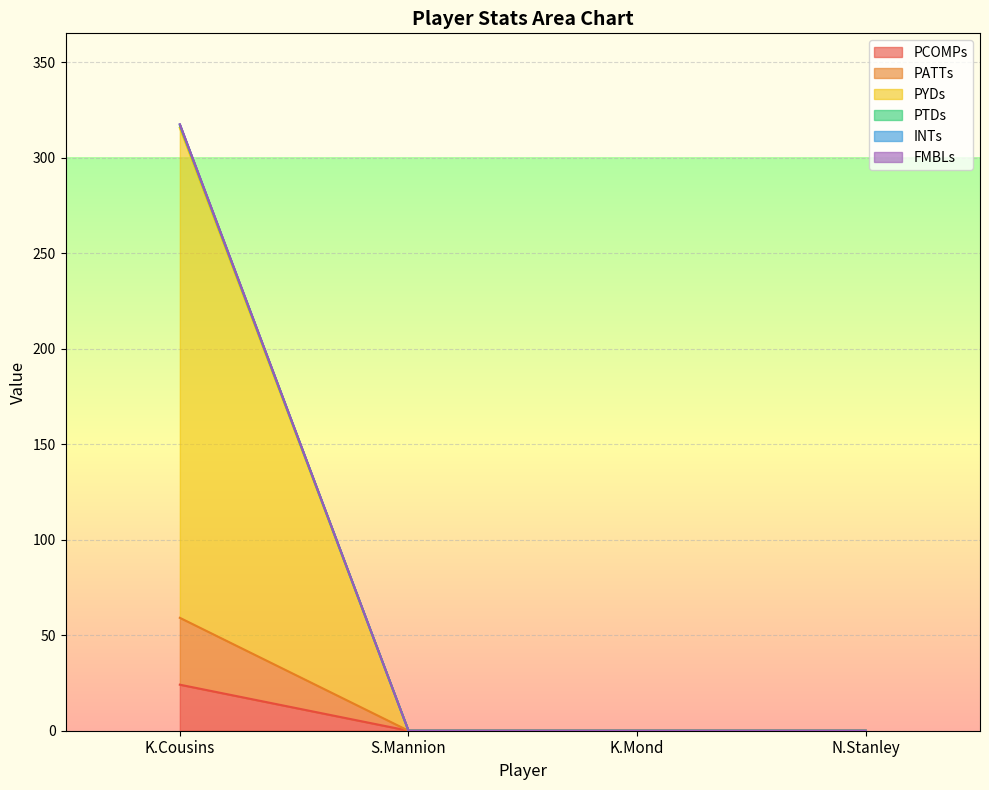

At which category is the sum across all series the highest?

K.Cousins